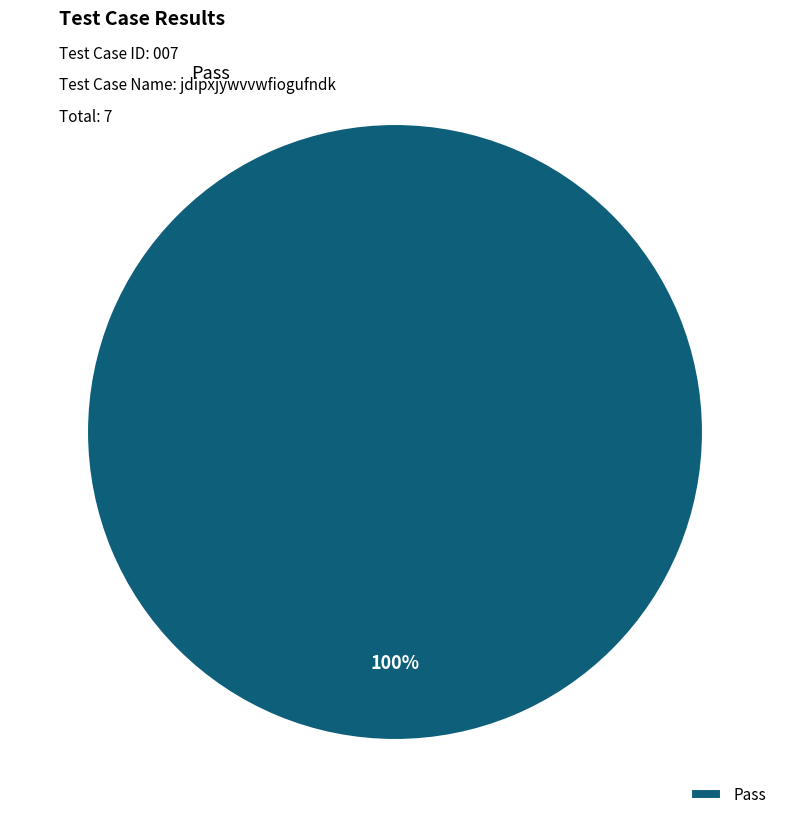

Is there a majority slice in this chart?

Yes